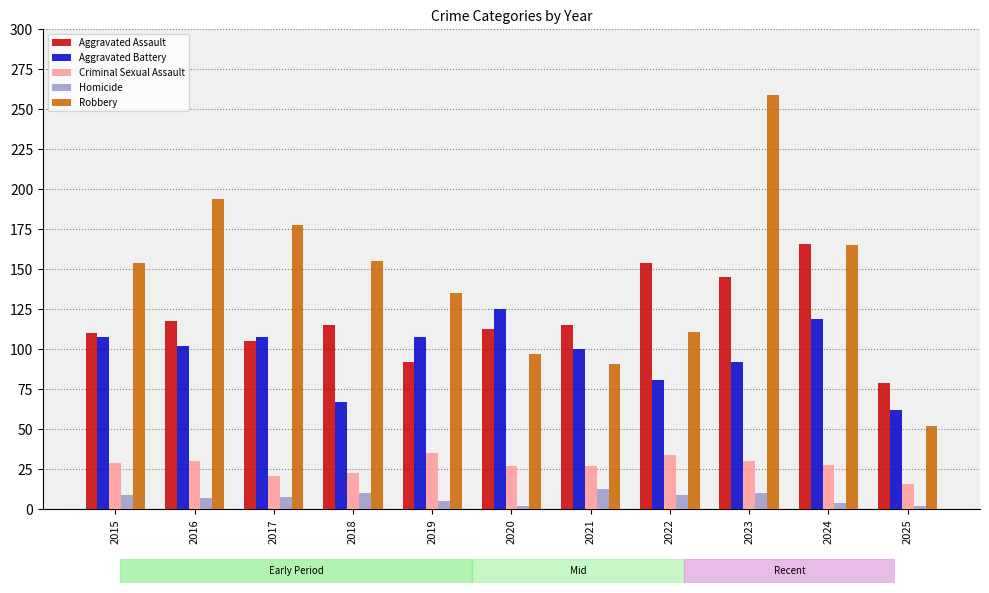

What is the total value across all series at 2019?

375